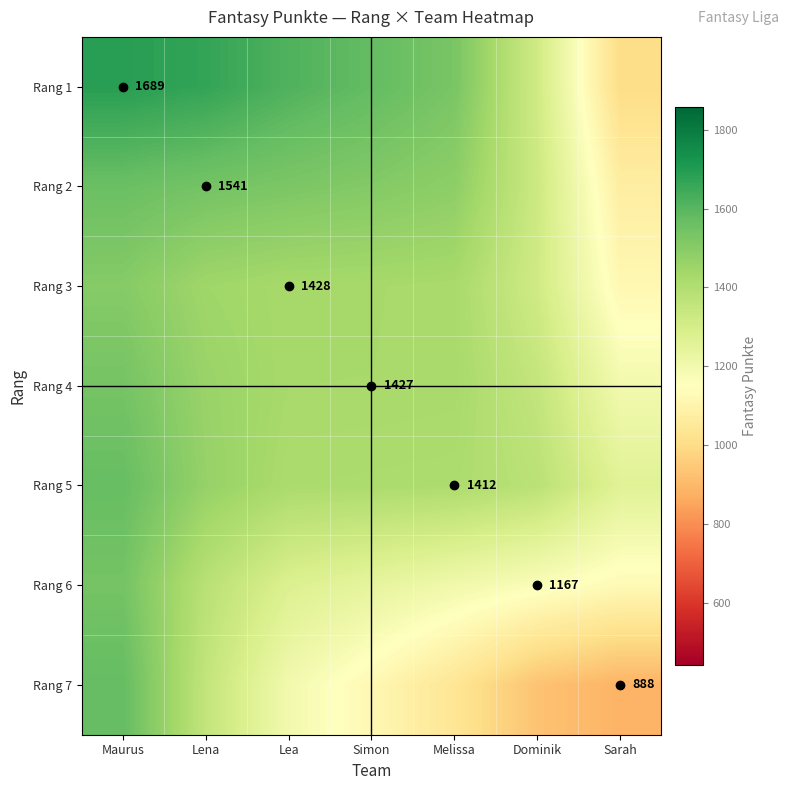

How many values in the Rang 4 series are below 1427?

3